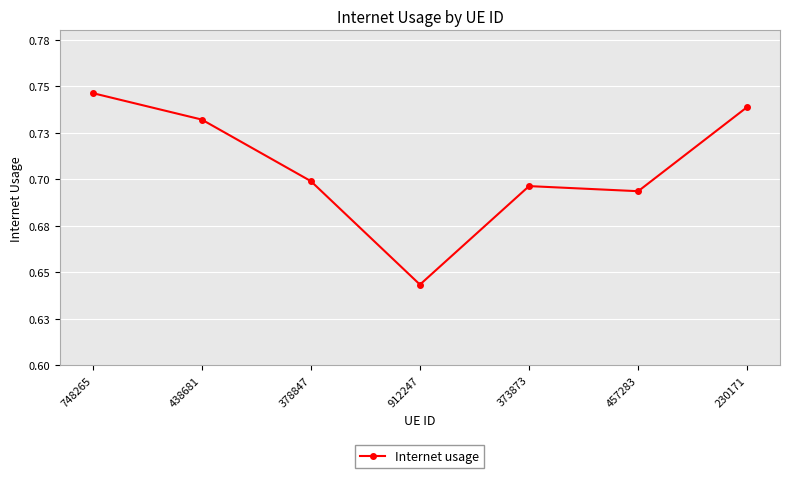

Does the chart have visible grid lines?

Yes